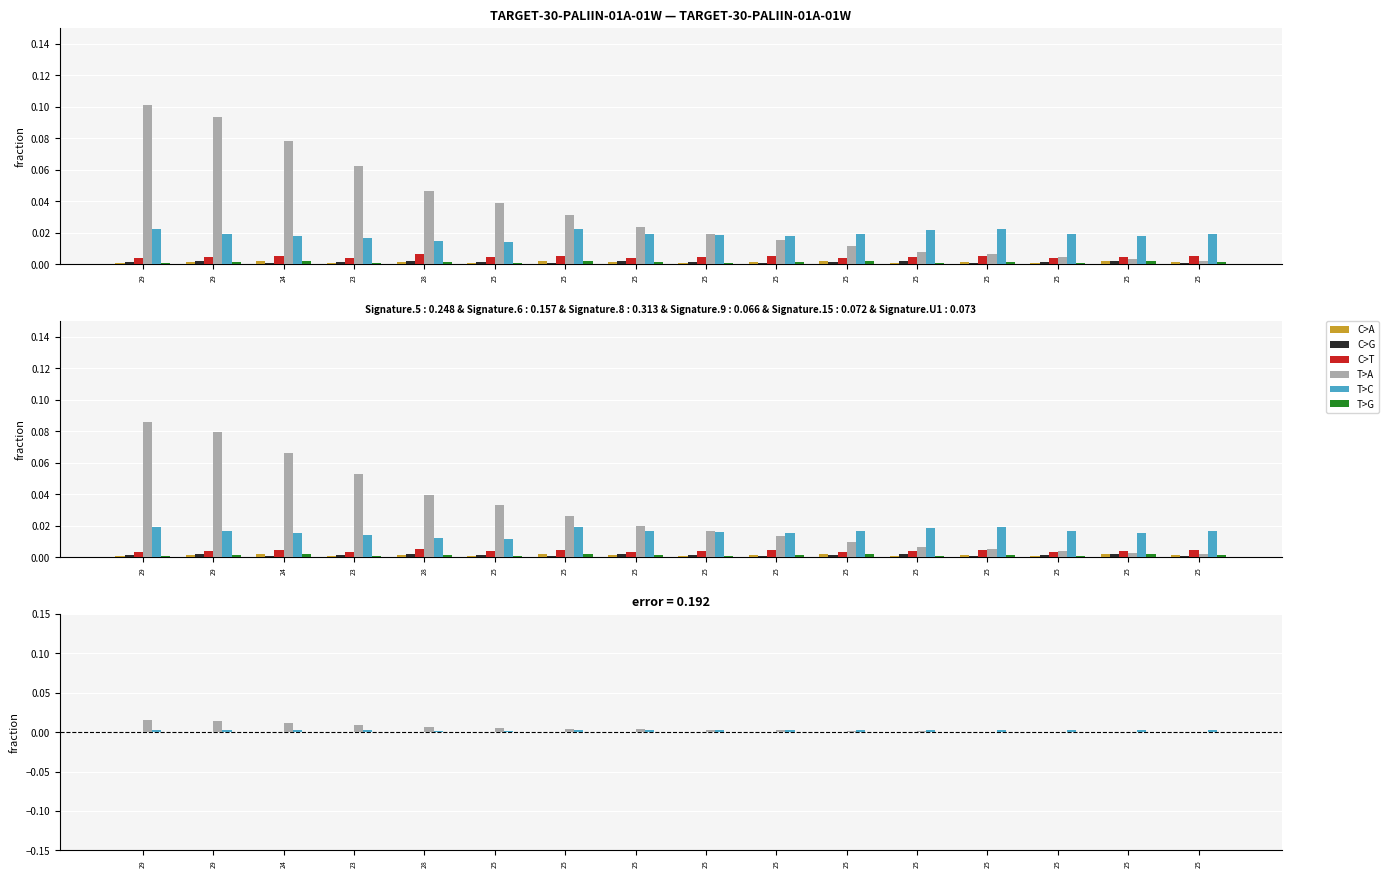

The value of C>T at 25 is 0.0. True or false?

False